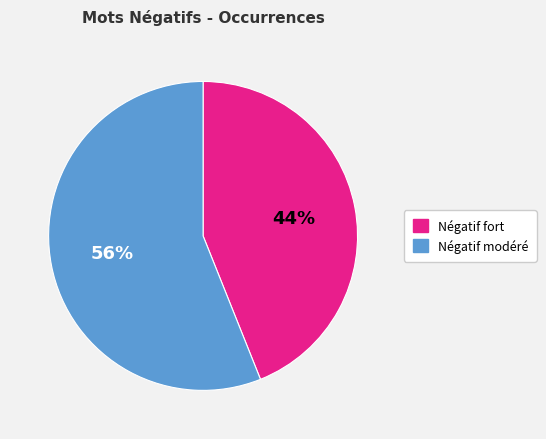

Which slice is the smallest?

Négatif fort